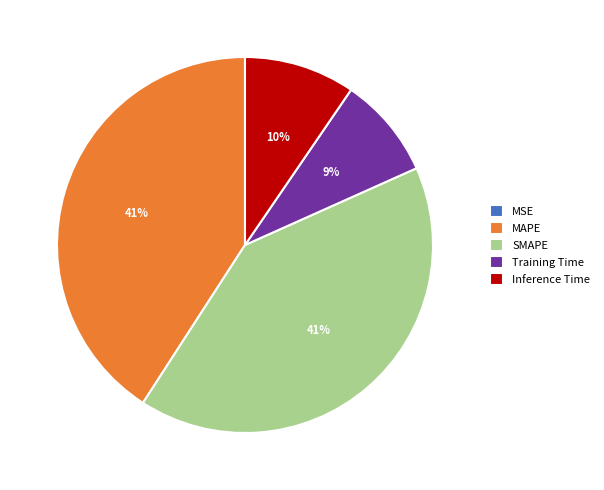

Do Inference Time and MAPE together represent more than half of the pie?

Yes